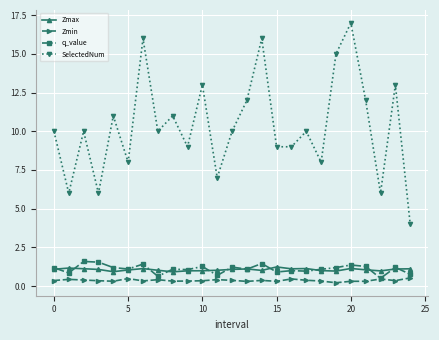

How many interior local peaks does the SelectedNum series have?

9